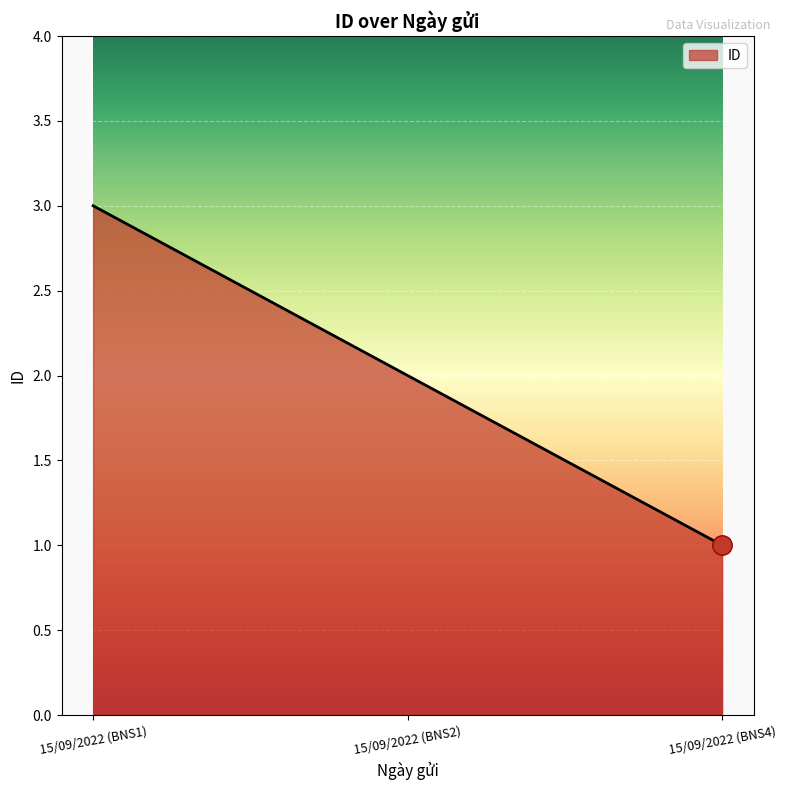

What is the smallest value displayed?

1